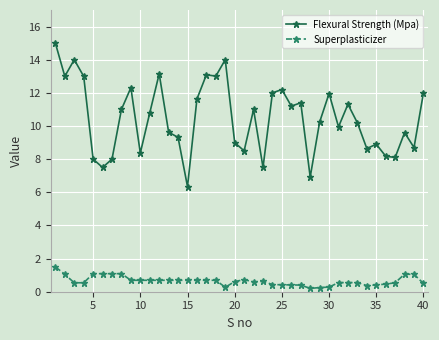

List the series in order of their overall mean, highest first.

Flexural Strength (Mpa), Superplasticizer